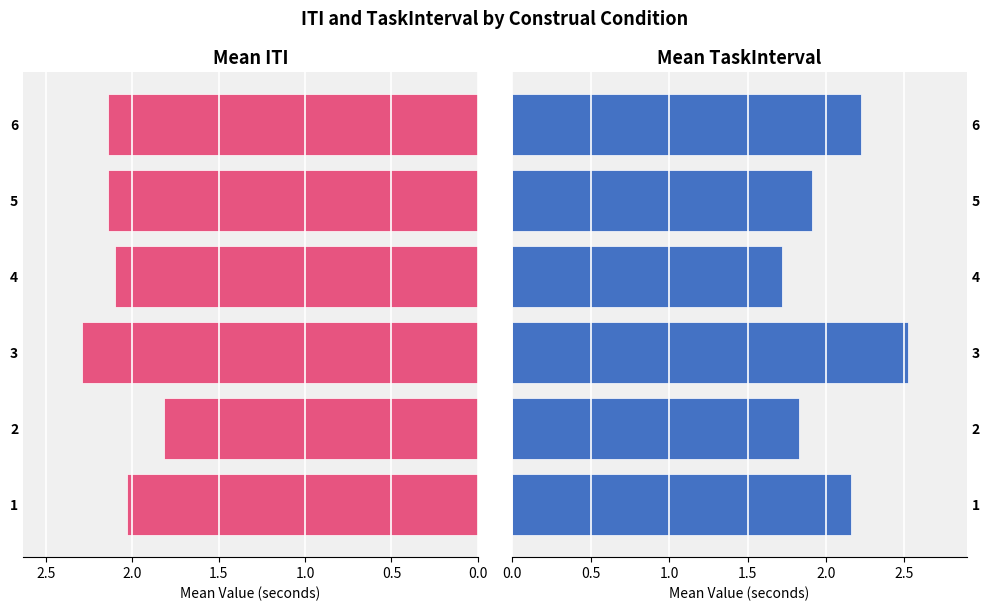

What are all the series names shown in the legend?

Mean ITI, Mean TaskInterval